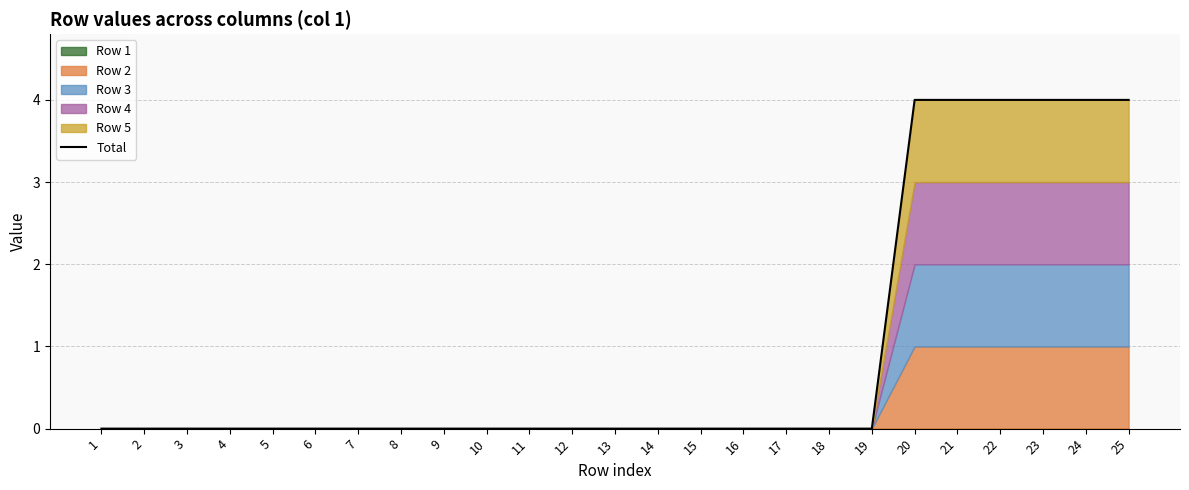

Which category has the highest value across all series?

20